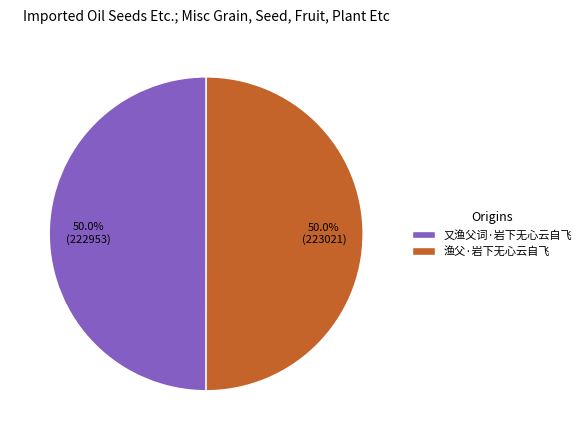

Approximately how many times larger is the value at 又渔父词·岩下无心云自飞 compared to 渔父·岩下无心云自飞?

1.0